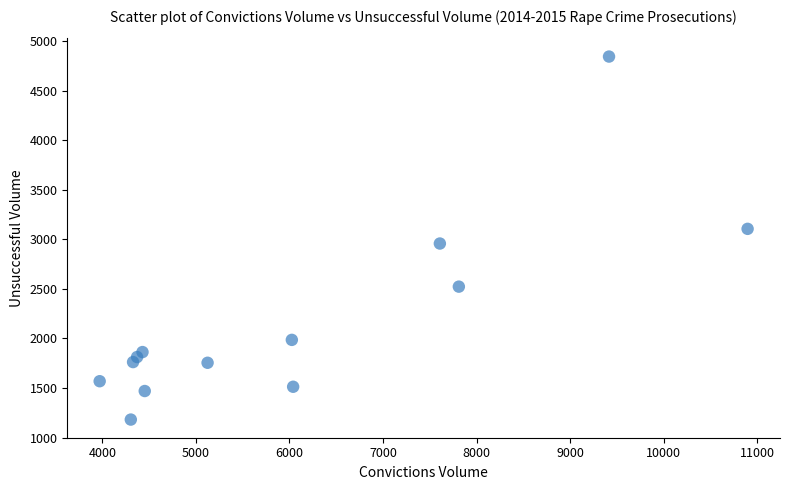

What is the range of X values (max minus min)?

6929